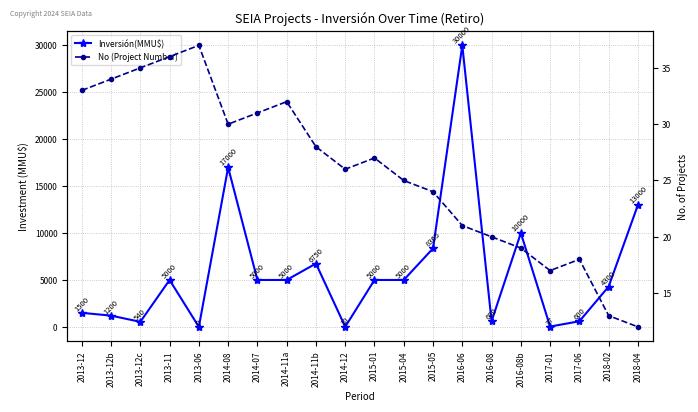

Between which two adjacent categories do No (Project Number) and Inversión(MMU$) first intersect?

2013-11 and 2013-06